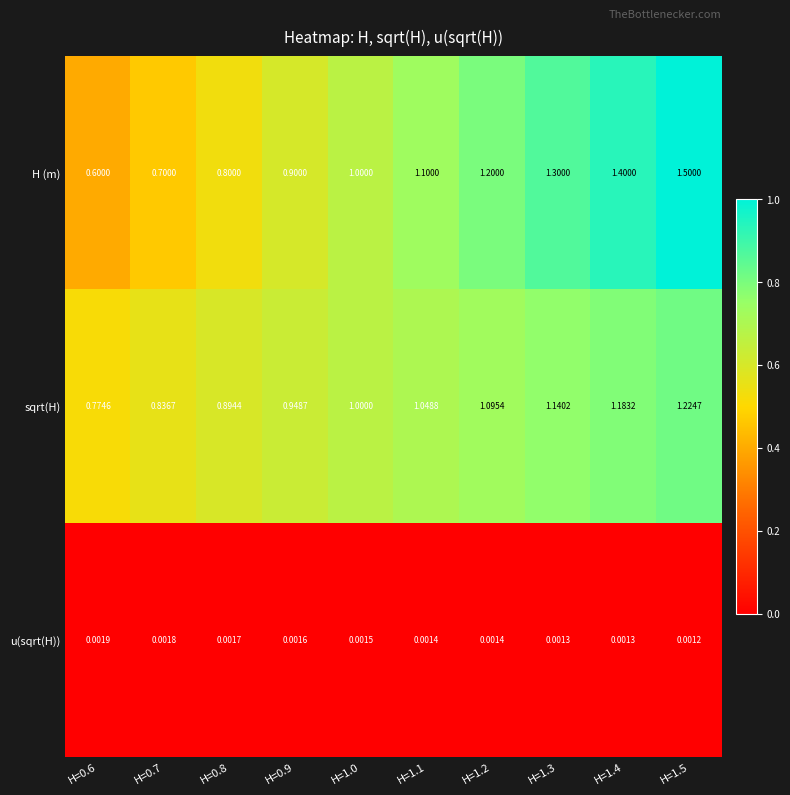

At which category does the chart reach its minimum across all series?

H=1.5